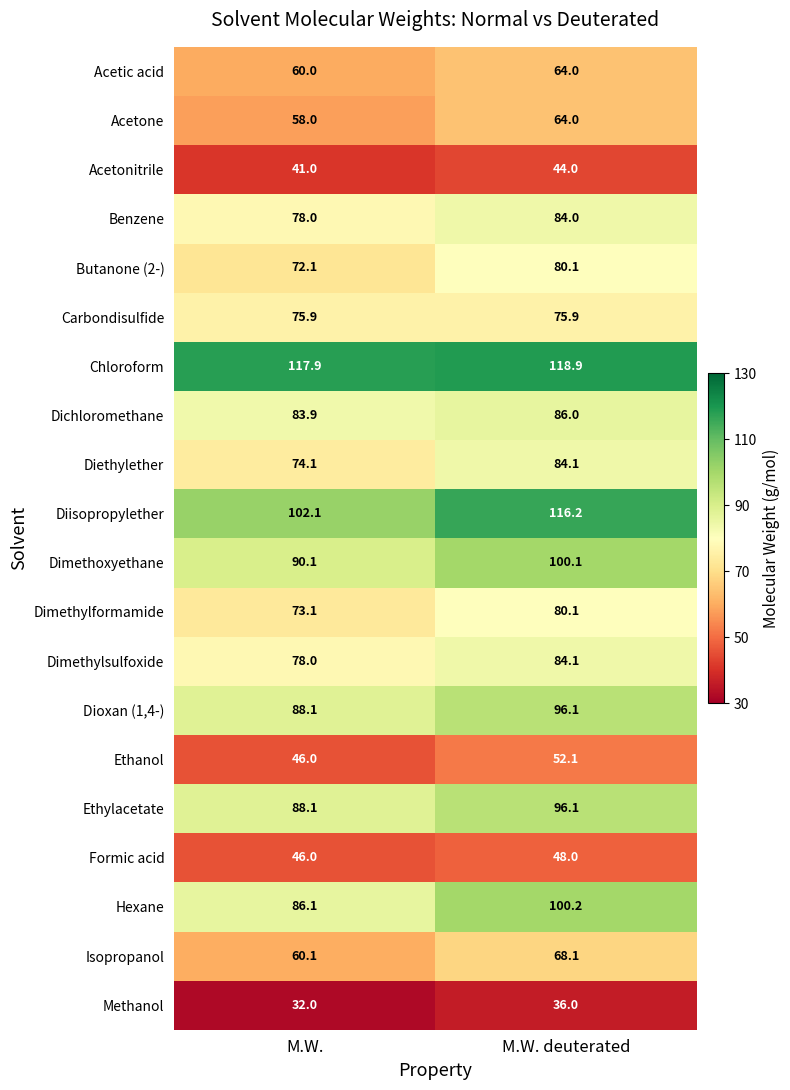

At which category is the sum across all series the highest?

M.W. deuterated